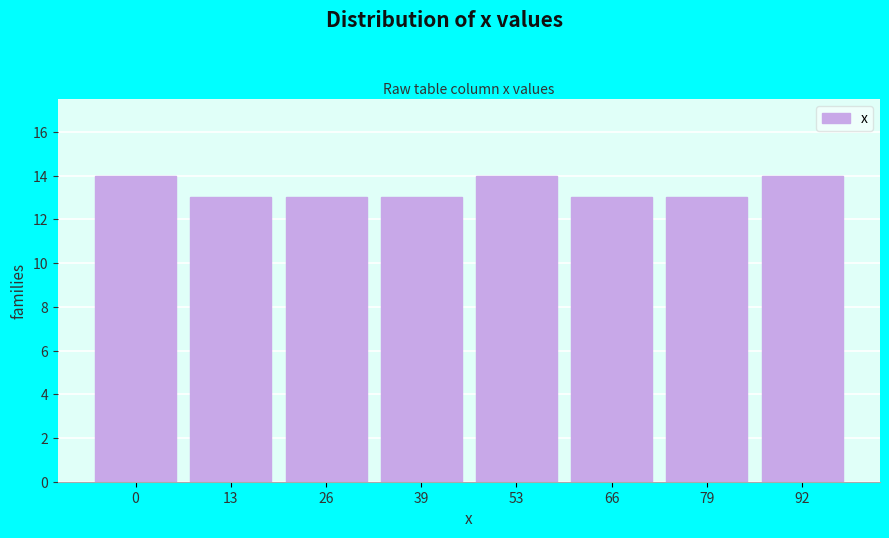

Reading left to right, extract all data points from this chart.

0=14	13=13	26=13	39=13	53=14	66=13	79=13	92=14